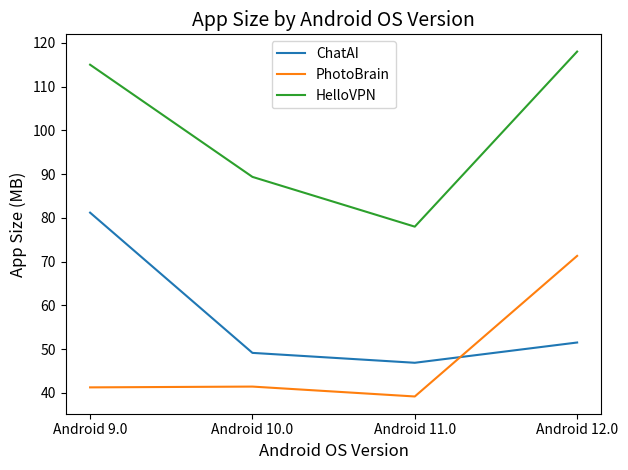

Does the chart have visible grid lines?

No